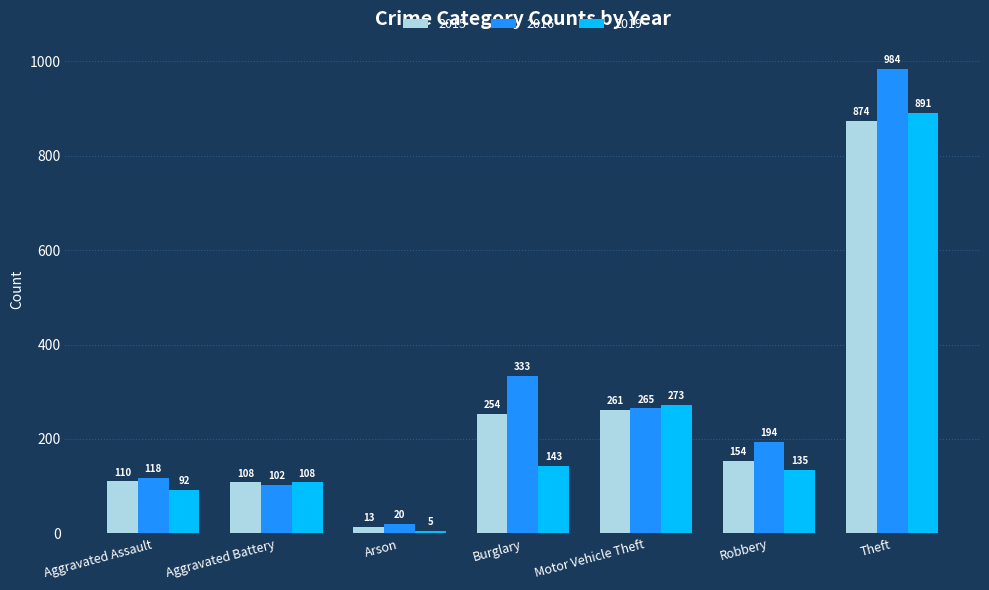

What is the average value of the 2015 series?

253